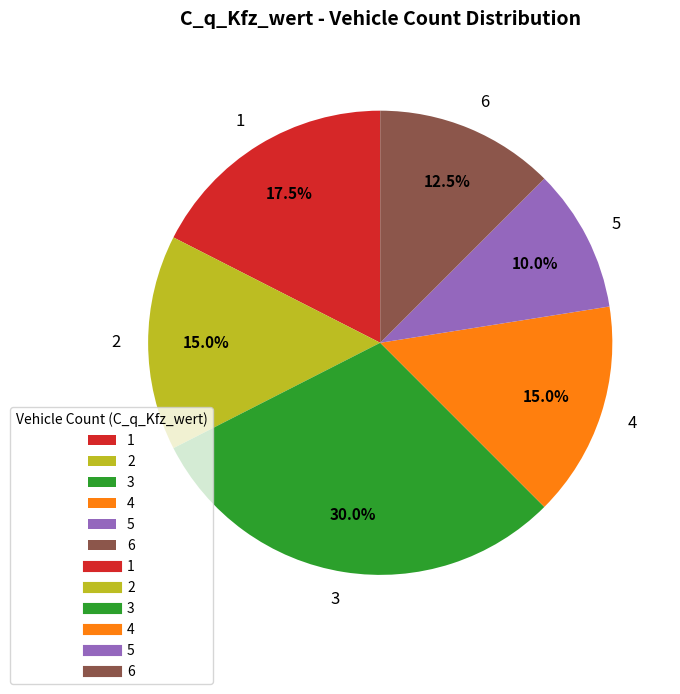

To the nearest percent, what is the difference between the 3 and 4 slice percentages?

15%